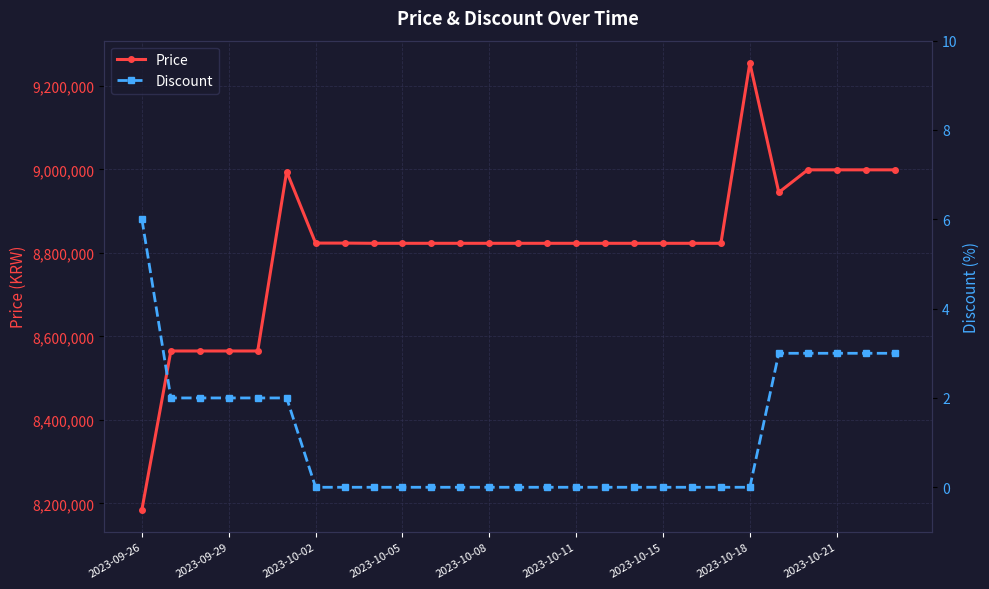

What is the maximum value for Price?

9255000